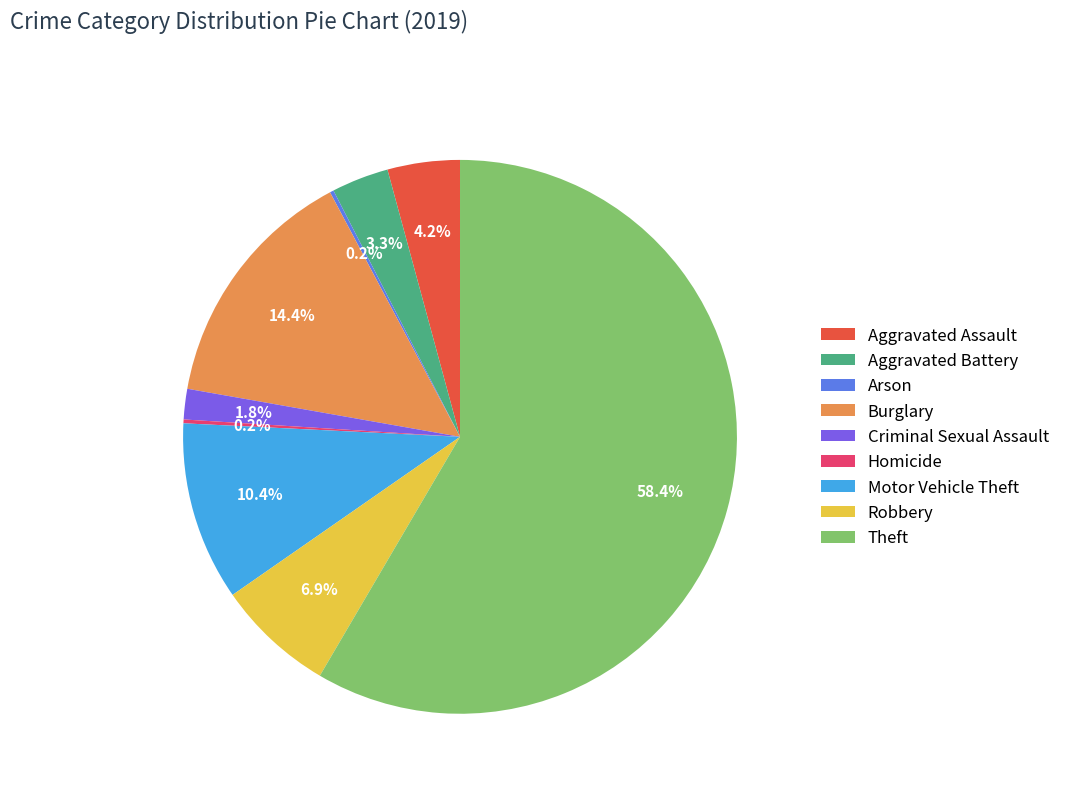

What percentage is the Robbery slice, to the nearest percent?

7%